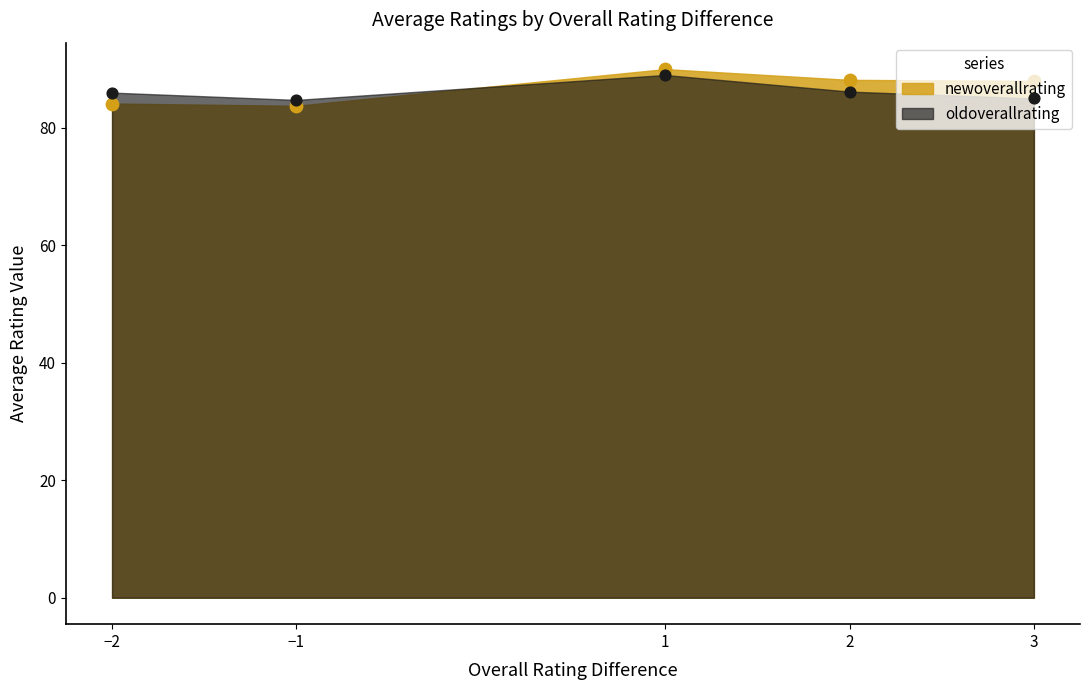

Approximately how many times larger is the value at 1 compared to 2?

1.0